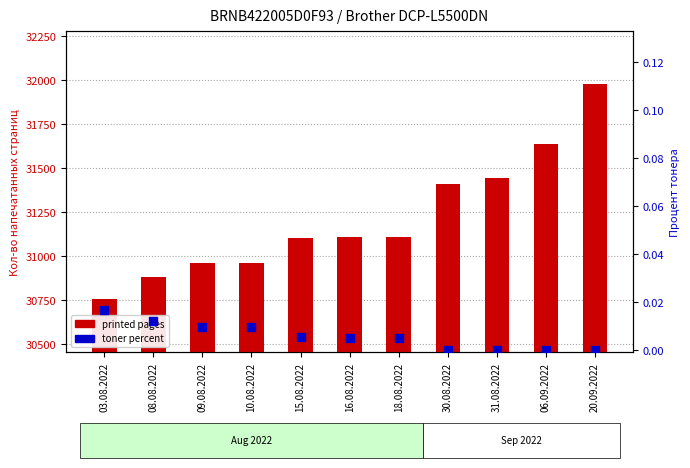

What are all the series names shown in the legend?

printed pages, toner percent